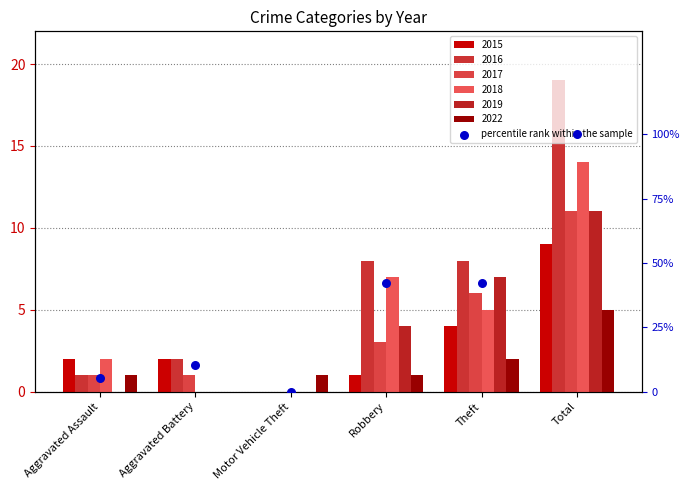

What is the change in value from Aggravated Battery to Robbery?

+0.3